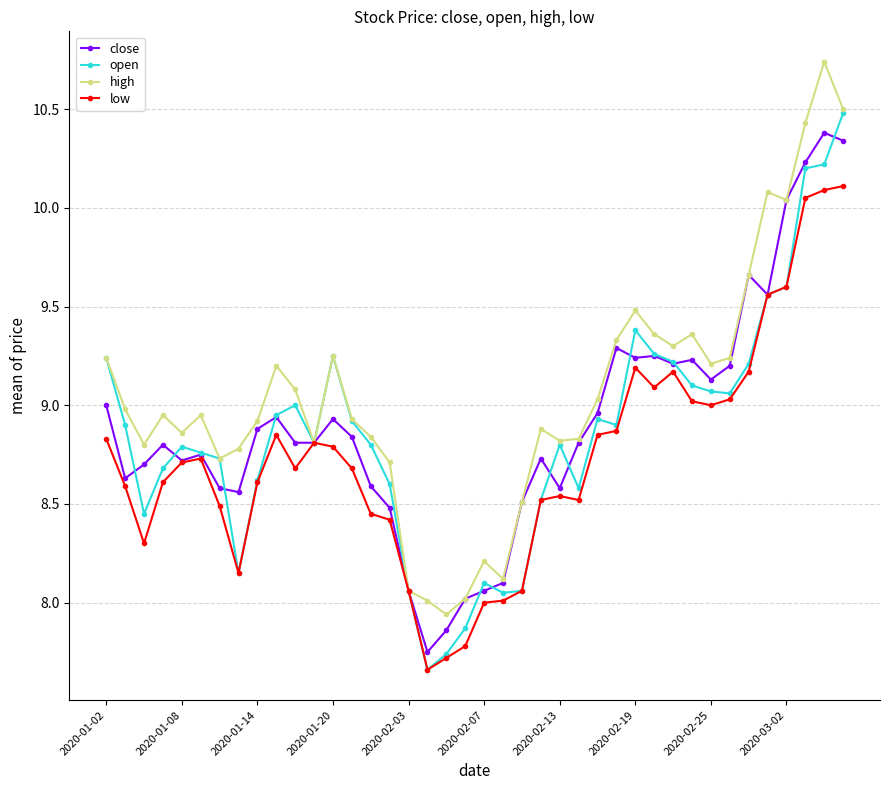

What is the maximum value for open?

10.5